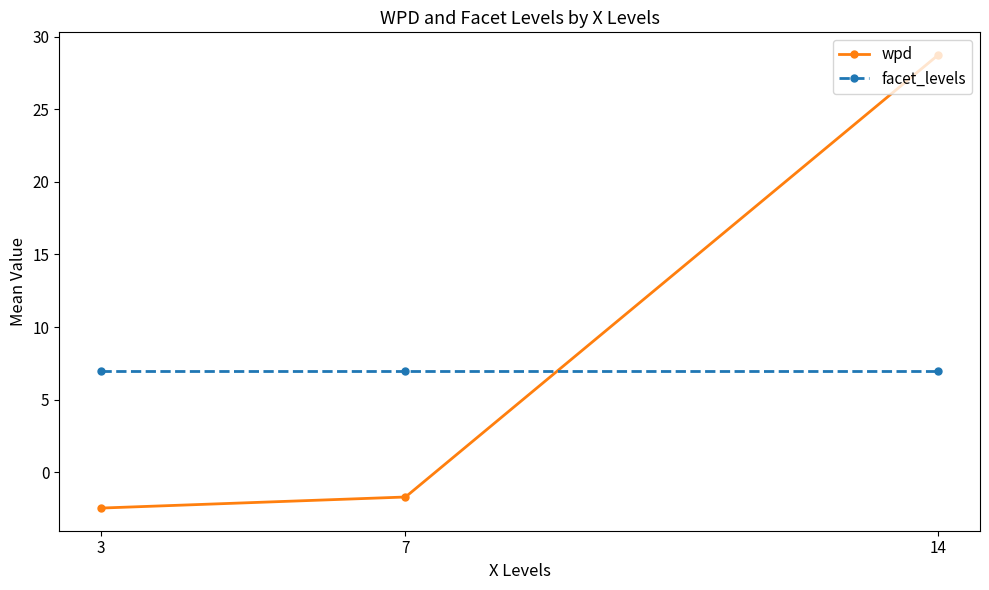

Reading left to right, list all the values displayed in this chart.

wpd: 3=-2.5	7=-1.7	14=28.7
facet_levels: 3=7.0	7=7.0	14=7.0